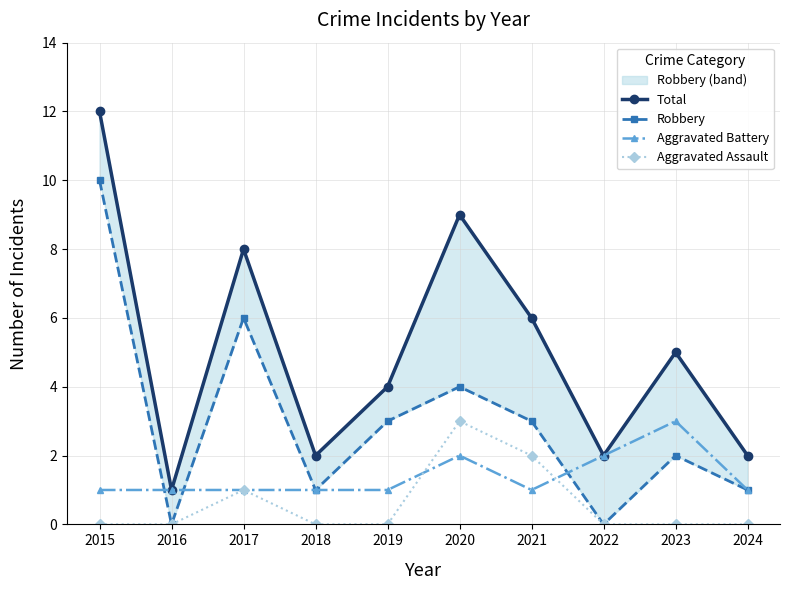

Rank the series by their average value, from highest to lowest.

Total, Robbery, Aggravated Battery, Aggravated Assault